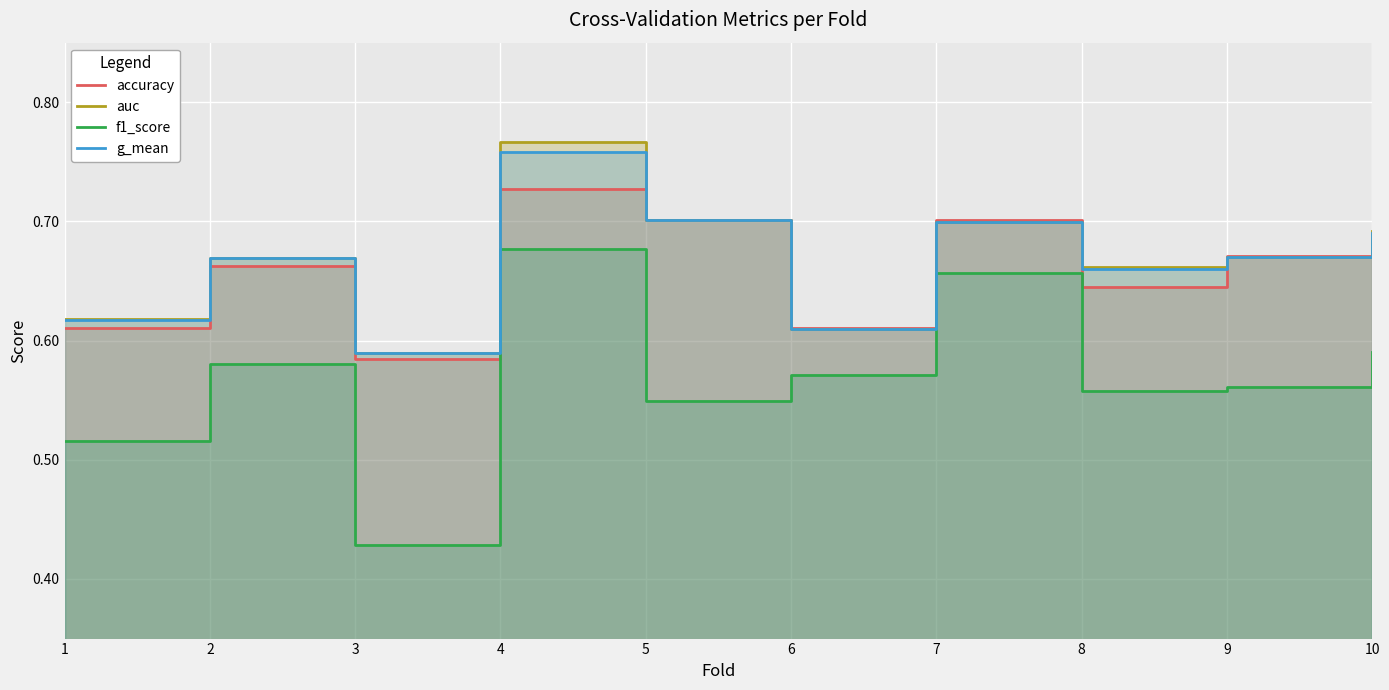

Rank the categories by f1_score value from lowest to highest.

3, 1, 5, 8, 9, 6, 2, 10, 7, 4